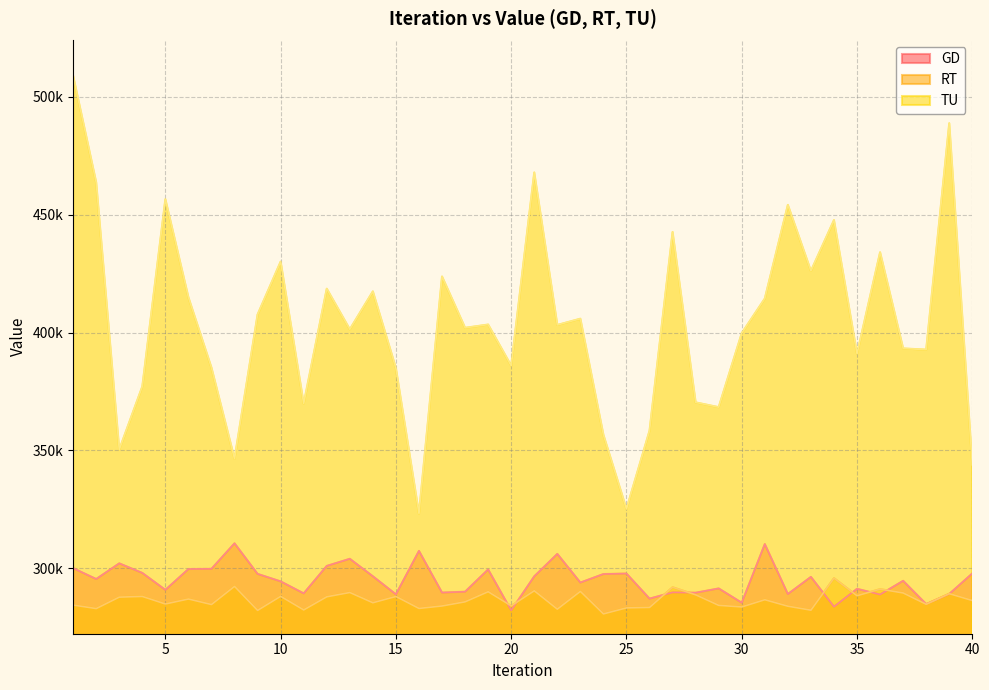

Reading left to right, transcribe all the data shown in this chart.

GD: 299959.5	295348.0	301995.5	297929.6	290742.2	299581.4	299680.8	310508.0	297519.0	294343.2	289245.7	300907.2	303934.6	296509.0	288835.3	307297.9	289589.9	289965.3	299411.4	282022.7	296479.8	306015.6	293849.0	297459.0	297676.8	287033.4	289666.2	289531.5	291353.8	285280.5	310187.7	288977.0	296250.7	283585.5	291190.2	288761.6	294585.5	284704.7	289016.5	297715.4
RT: 284296.0	282799.9	287659.5	287943.7	284748.3	286858.3	284522.5	292220.1	282024.6	287998.2	282225.3	287799.0	289620.5	285271.7	287938.8	282860.2	283899.4	285665.0	289947.9	283948.0	290346.7	282555.0	290096.8	280538.0	283086.0	283284.1	291857.4	288646.9	284167.5	283488.9	286550.4	283804.3	282115.5	295720.8	288246.5	291059.4	289425.9	284622.1	289129.0	286212.0
TU: 508990.4	463711.1	350281.2	377090.7	456609.9	414935.8	385051.7	346393.1	407631.8	430093.3	369819.8	418597.3	401360.3	417455.2	384839.6	323138.1	423780.7	401990.5	403382.7	385886.9	467945.6	403209.0	405862.0	356553.3	325063.9	358314.4	442675.6	370331.4	368305.3	399721.2	414419.0	454181.8	426127.5	447730.7	390958.6	434065.6	393239.4	392737.7	488852.6	343794.4